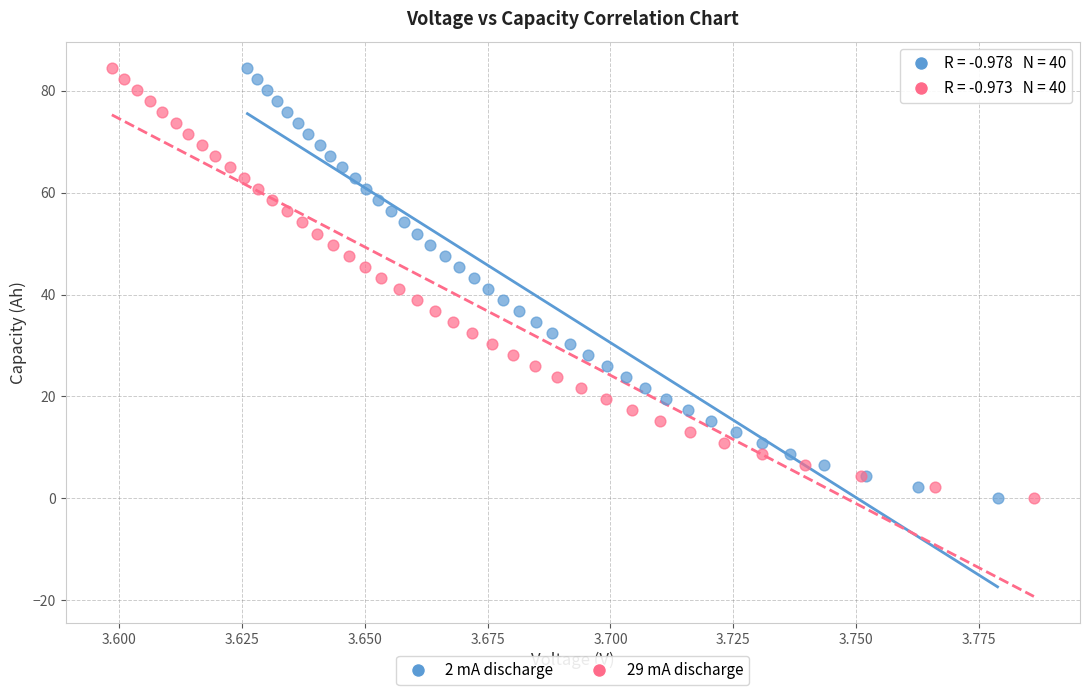

What are all the series names shown in the legend?

2 mA discharge, 29 mA discharge